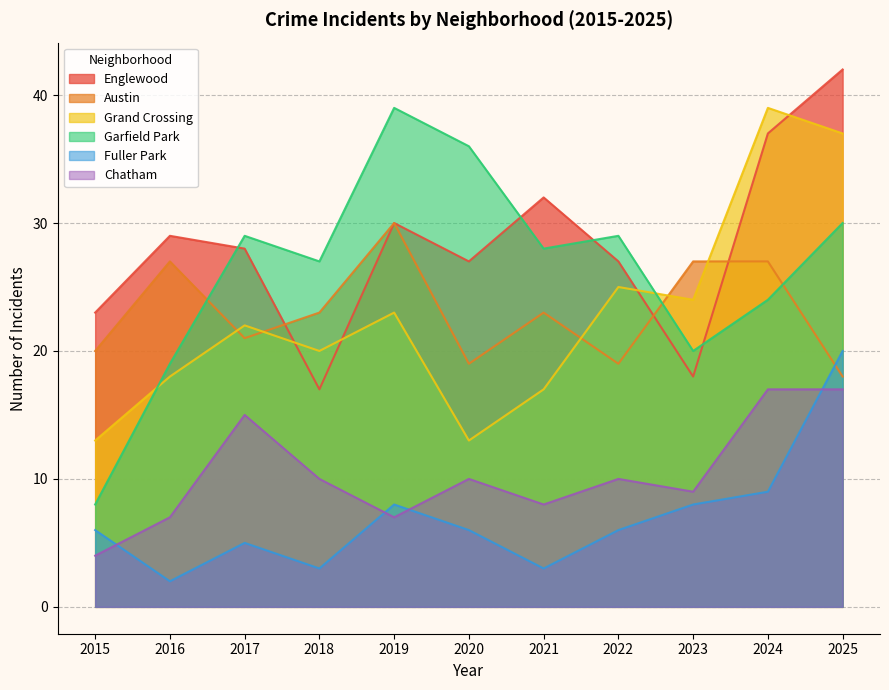

At how many categories does at least one series exceed 35?

4